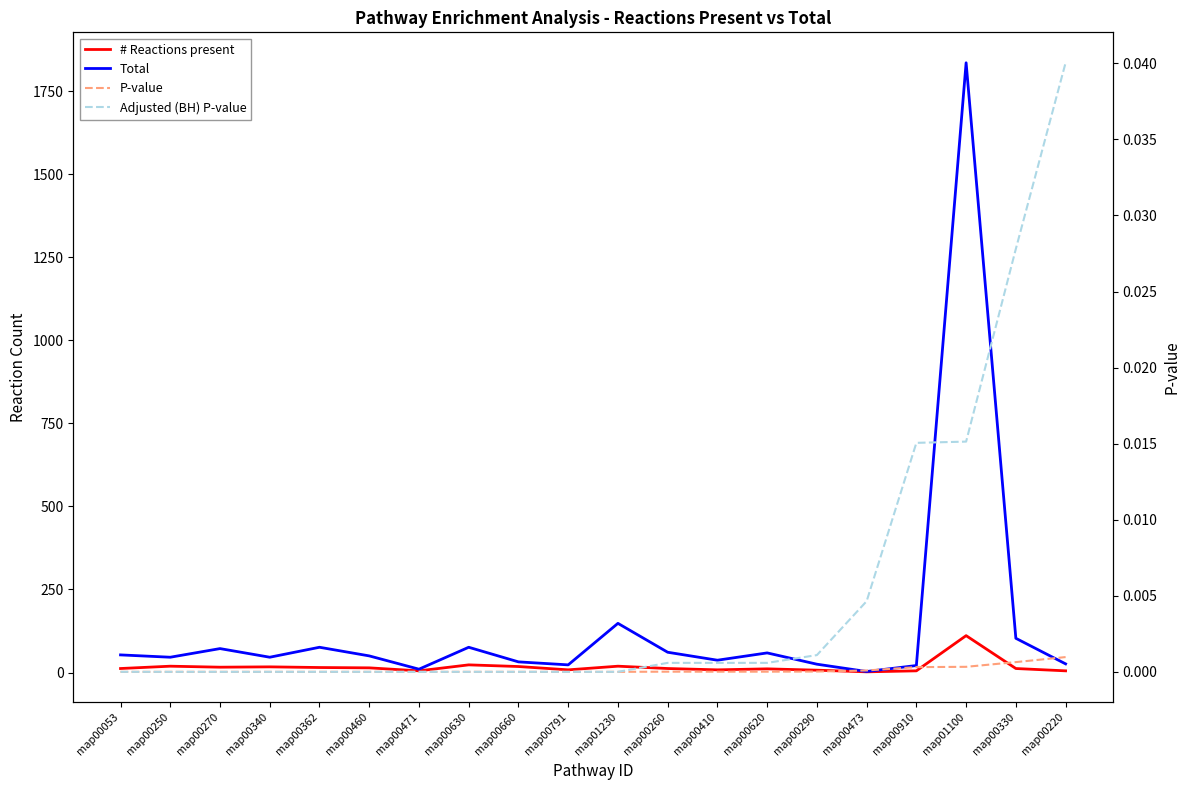

Reading left to right, list all the values displayed in this chart.

# Reactions present: 12.0	19.0	16.0	17.0	15.0	14.0	5.0	23.0	18.0	8.0	19.0	12.0	8.0	11.0	7.0	2.0	5.0	111.0	12.0	5.0
Total: 53.0	46.0	72.0	46.0	76.0	50.0	10.0	76.0	32.0	23.0	148.0	61.0	37.0	59.0	25.0	3.0	21.0	1836.0	103.0	26.0
P-value: 0.0	0.0	0.0	0.0	0.0	0.0	0.0	0.0	0.0	0.0	0.0	0.0	0.0	0.0	0.0	0.0	0.0	0.0	0.0	0.0
Adjusted (BH) P-value: 0.0	0.0	0.0	0.0	0.0	0.0	0.0	0.0	0.0	0.0	0.0	0.0	0.0	0.0	0.0	0.0	0.0	0.0	0.0	0.0